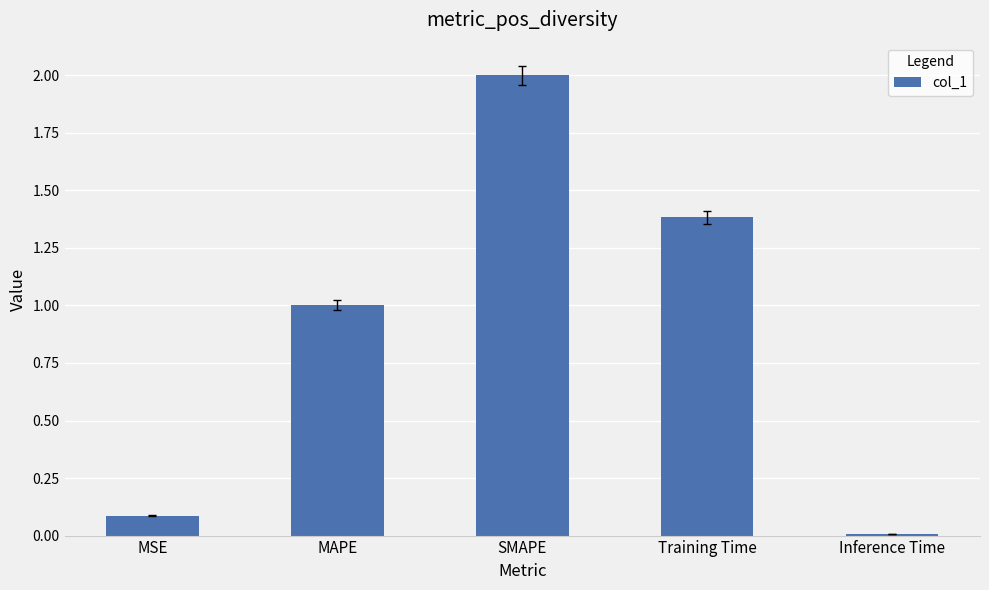

Is it true that the value at MAPE is 0.5?

False